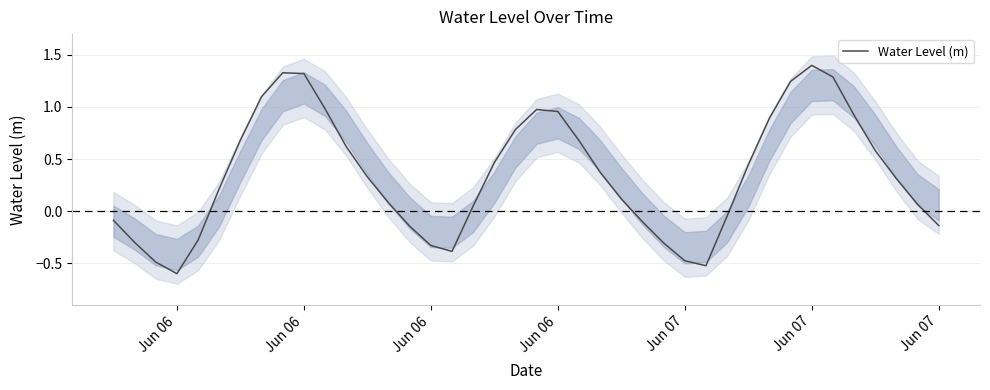

The value at Jun 07 is 2.4. True or false?

False